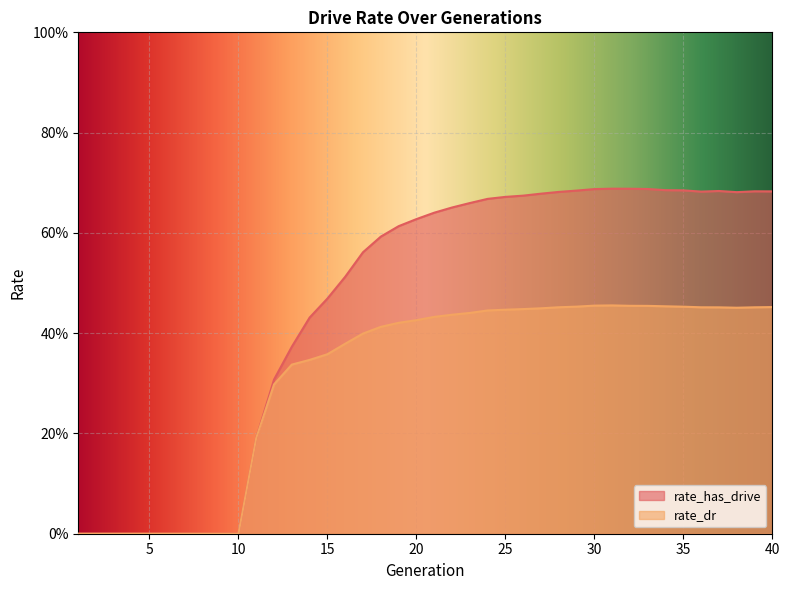

At which label is rate_dr closest to 0?

1